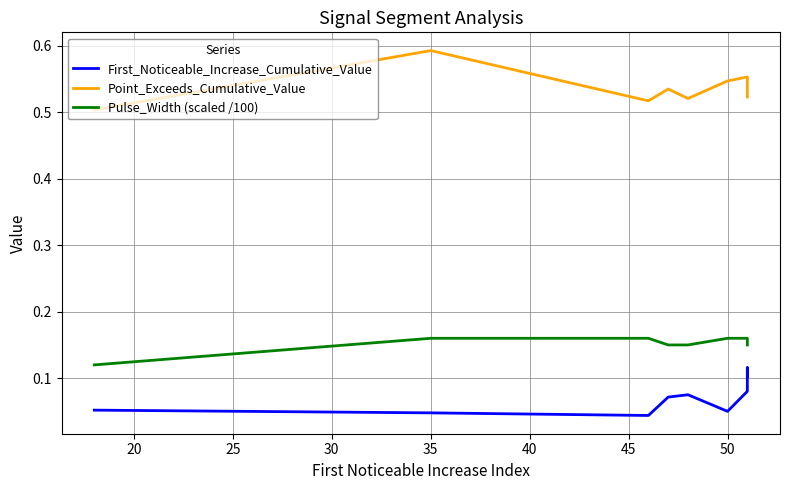

What is the sum of all First_Noticeable_Increase_Cumulative_Value values?

0.8